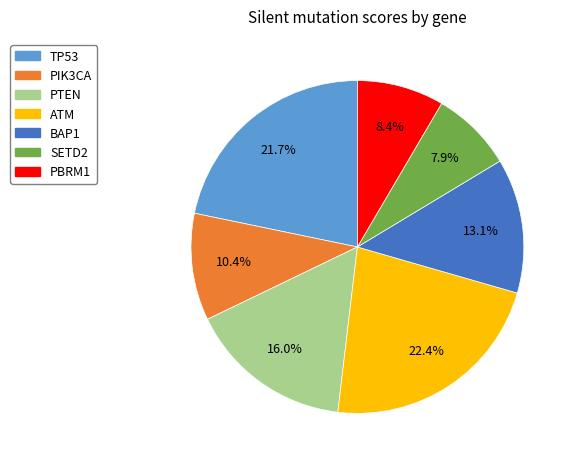

True or false: PBRM1 accounts for 14% of the total.

False